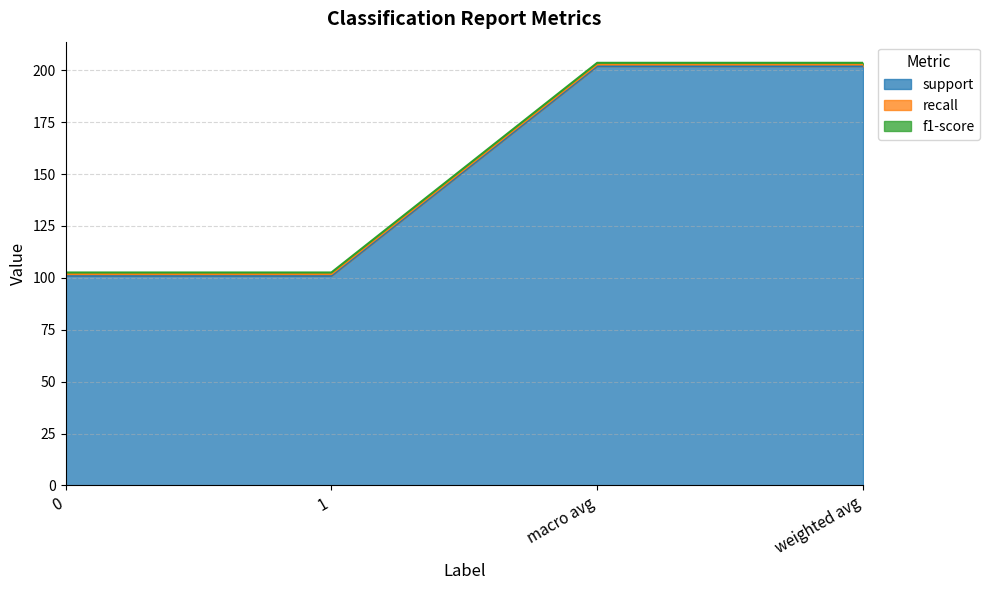

Reading right to left, transcribe all the data shown in this chart.

support: weighted avg=202.0	macro avg=202.0	1=101.0	0=101.0
recall: weighted avg=0.8	macro avg=0.8	1=0.8	0=0.8
f1-score: weighted avg=0.8	macro avg=0.8	1=0.8	0=0.8